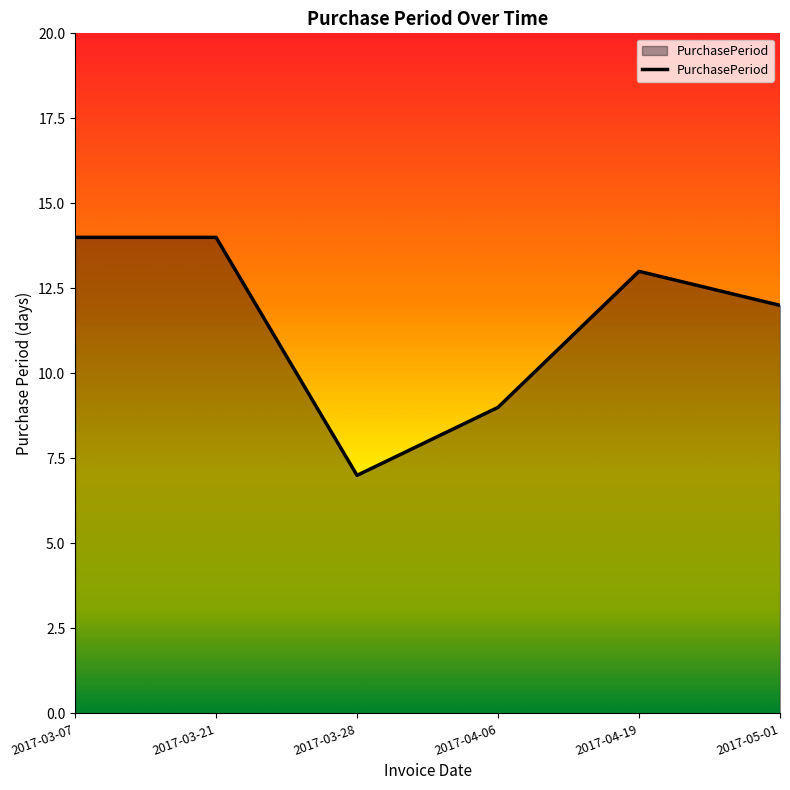

Does the chart have visible grid lines?

No